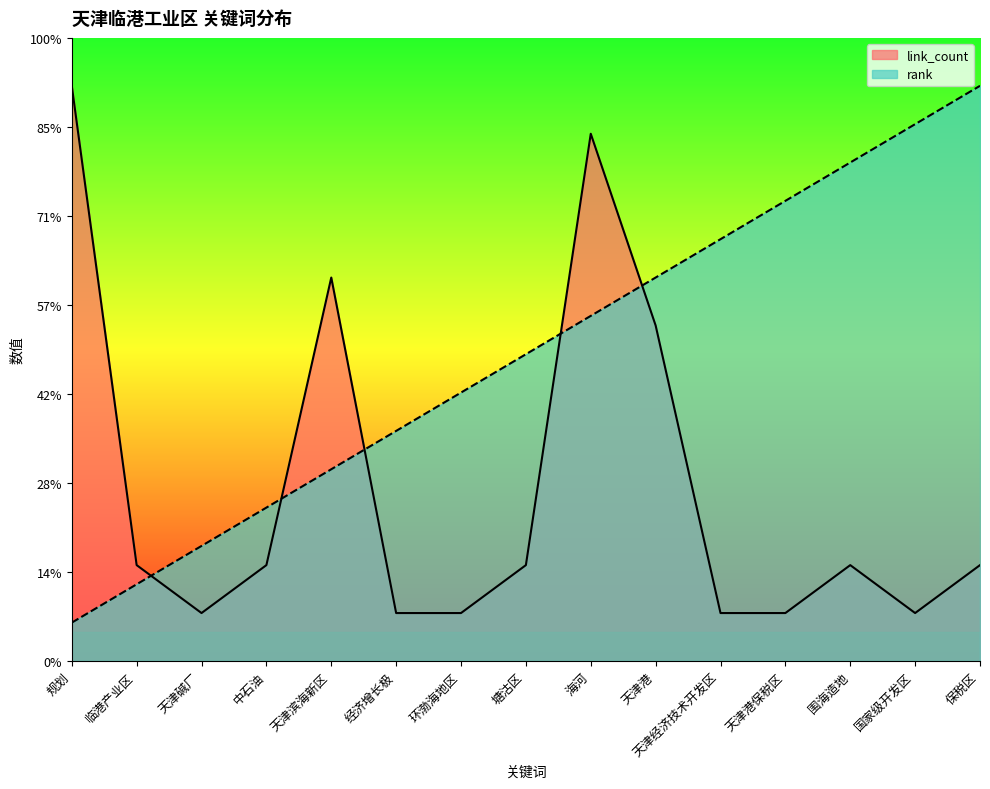

Rank the categories by link_count value from highest to lowest.

规划, 海河, 天津滨海新区, 天津港, 临港产业区, 中石油, 塘沽区, 围海造地, 保税区, 天津碱厂, 经济增长极, 环渤海地区, 天津经济技术开发区, 天津港保税区, 国家级开发区